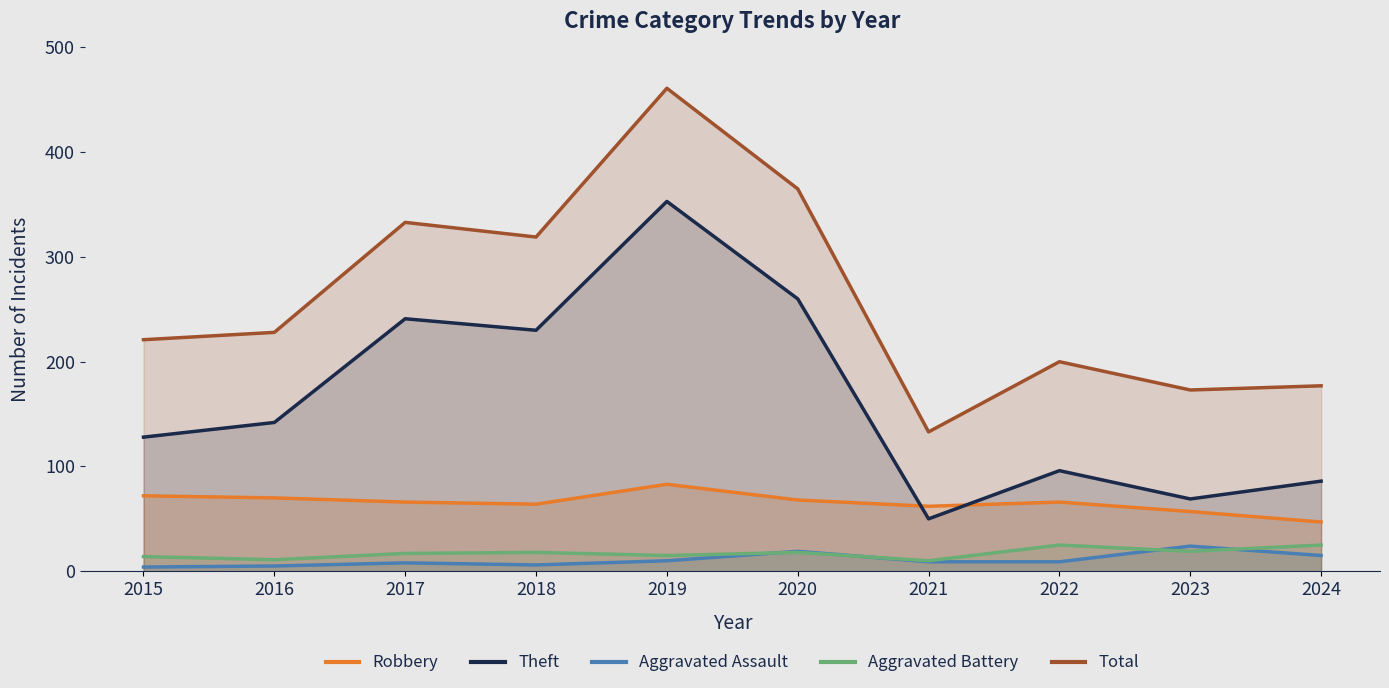

What is the difference between the maximum and minimum values in the Aggravated Assault series?

20